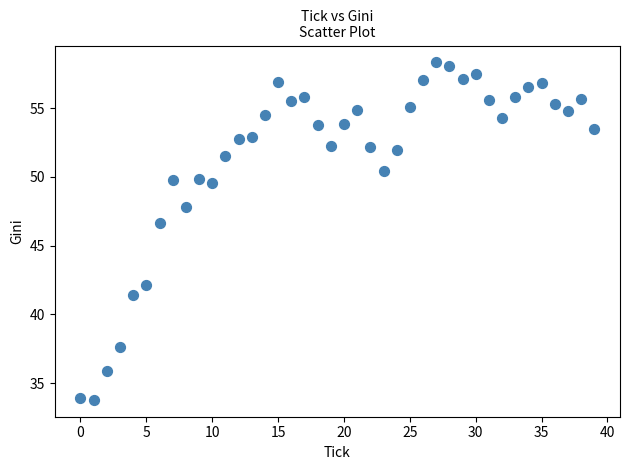

What Y value in the scatter plot is closest to 46?

46.6